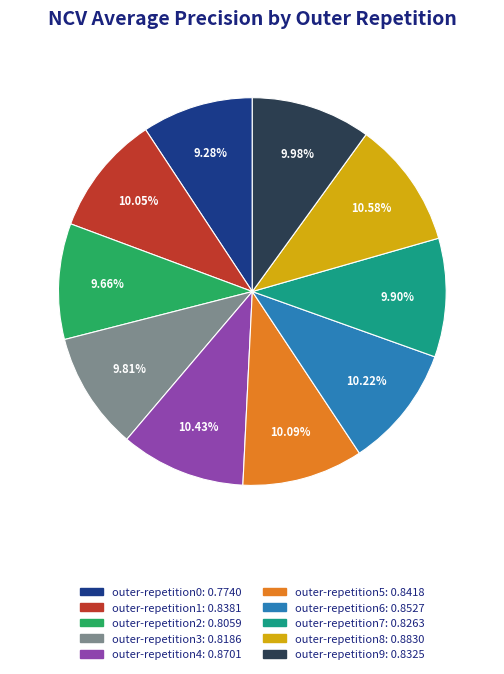

Is outer-repetition4 the majority of the pie?

No